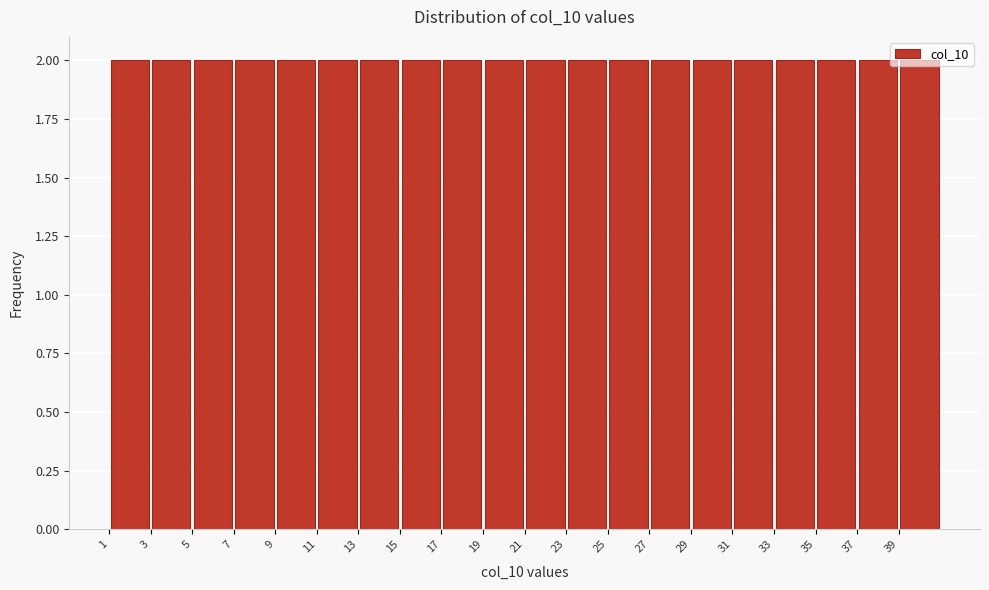

Reading left to right, list every bar in this chart as the range it spans on the x-axis followed by its height. The values are not printed on the chart, so give them approximately, as read against the axis.

1 to 3: 2
3 to 5: 2
5 to 7: 2
7 to 9: 2
9 to 11: 2
11 to 13: 2
13 to 15: 2
15 to 17: 2
17 to 19: 2
19 to 21: 2
21 to 23: 2
23 to 25: 2
25 to 27: 2
27 to 29: 2
29 to 31: 2
31 to 33: 2
33 to 35: 2
35 to 37: 2
37 to 39: 2
39 to 41: 2